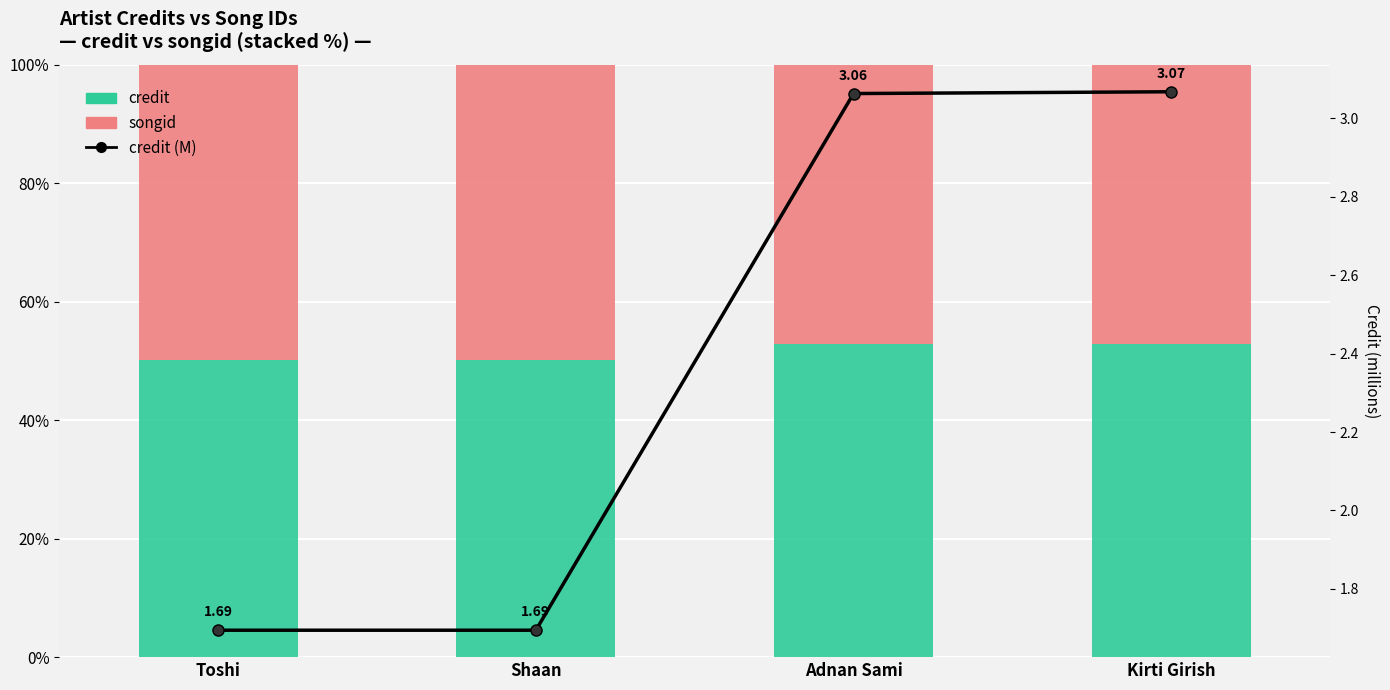

Reading left to right, transcribe all the data shown in this chart.

credit: Toshi=50.2	Shaan=50.2	Adnan Sami=52.8	Kirti Girish=52.8
songid: Toshi=49.8	Shaan=49.8	Adnan Sami=47.2	Kirti Girish=47.2
credit (M): Toshi=1.7	Shaan=1.7	Adnan Sami=3.1	Kirti Girish=3.1